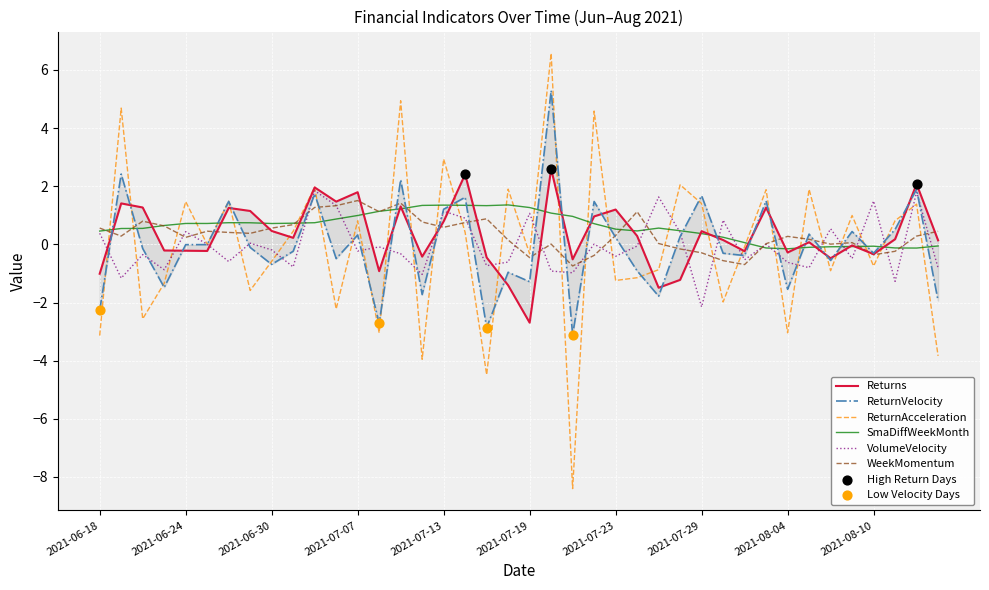

Which series contains the lowest Y value?

ReturnAcceleration